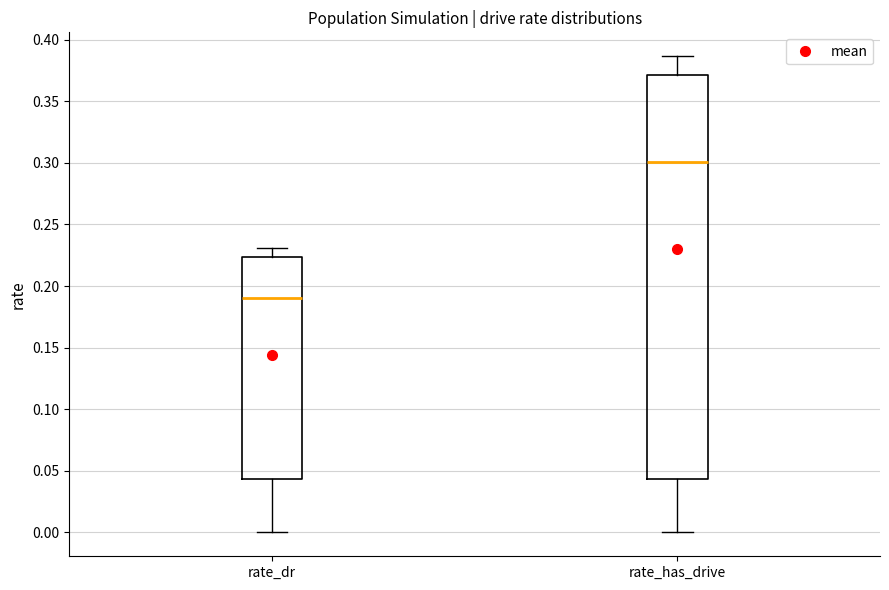

Reading left to right, read every box against the y-axis: the position of its median line, the range the box covers, and the ends of its whiskers. The values are not printed on the chart, so give them approximately, as read against the axis.

rate_dr: median 0.190, box 0.045 to 0.225, whiskers 0.000 to 0.230
rate_has_drive: median 0.300, box 0.045 to 0.370, whiskers 0.000 to 0.385